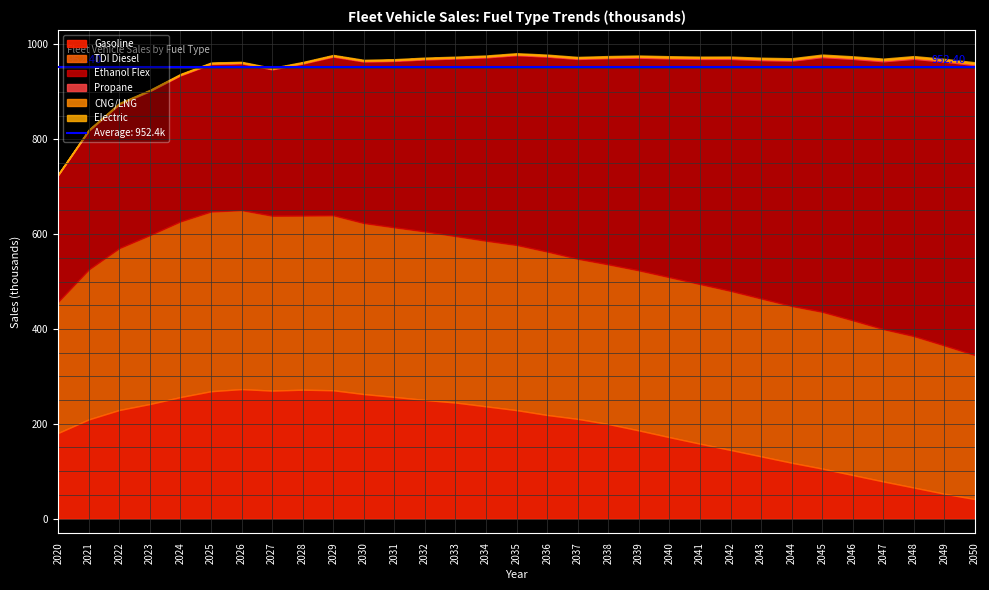

True or false: Propane and TDI Diesel intersect in this chart.

False